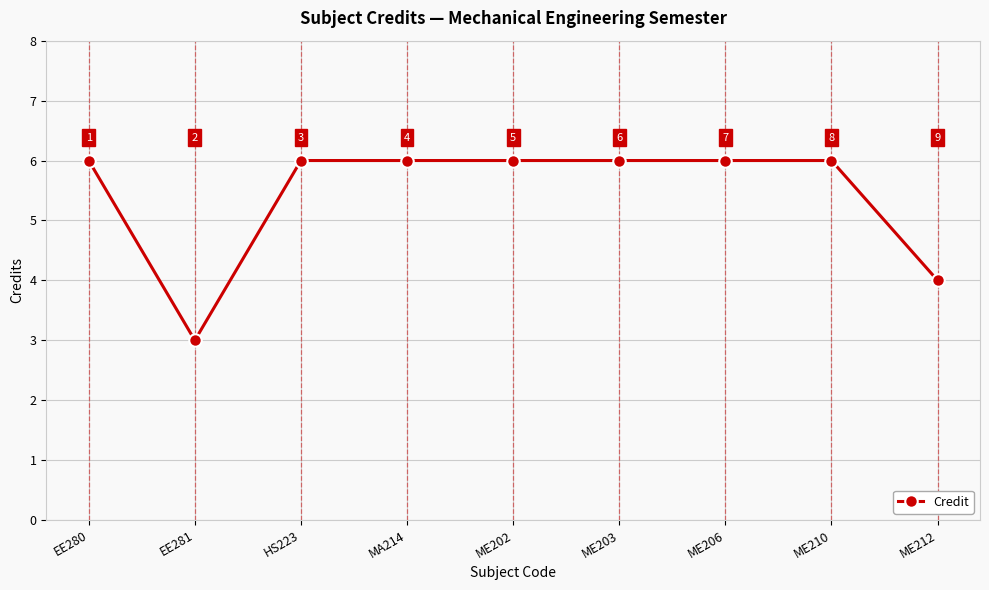

Reading left to right, extract all data points from this chart.

EE280=6	EE281=3	HS223=6	MA214=6	ME202=6	ME203=6	ME206=6	ME210=6	ME212=4